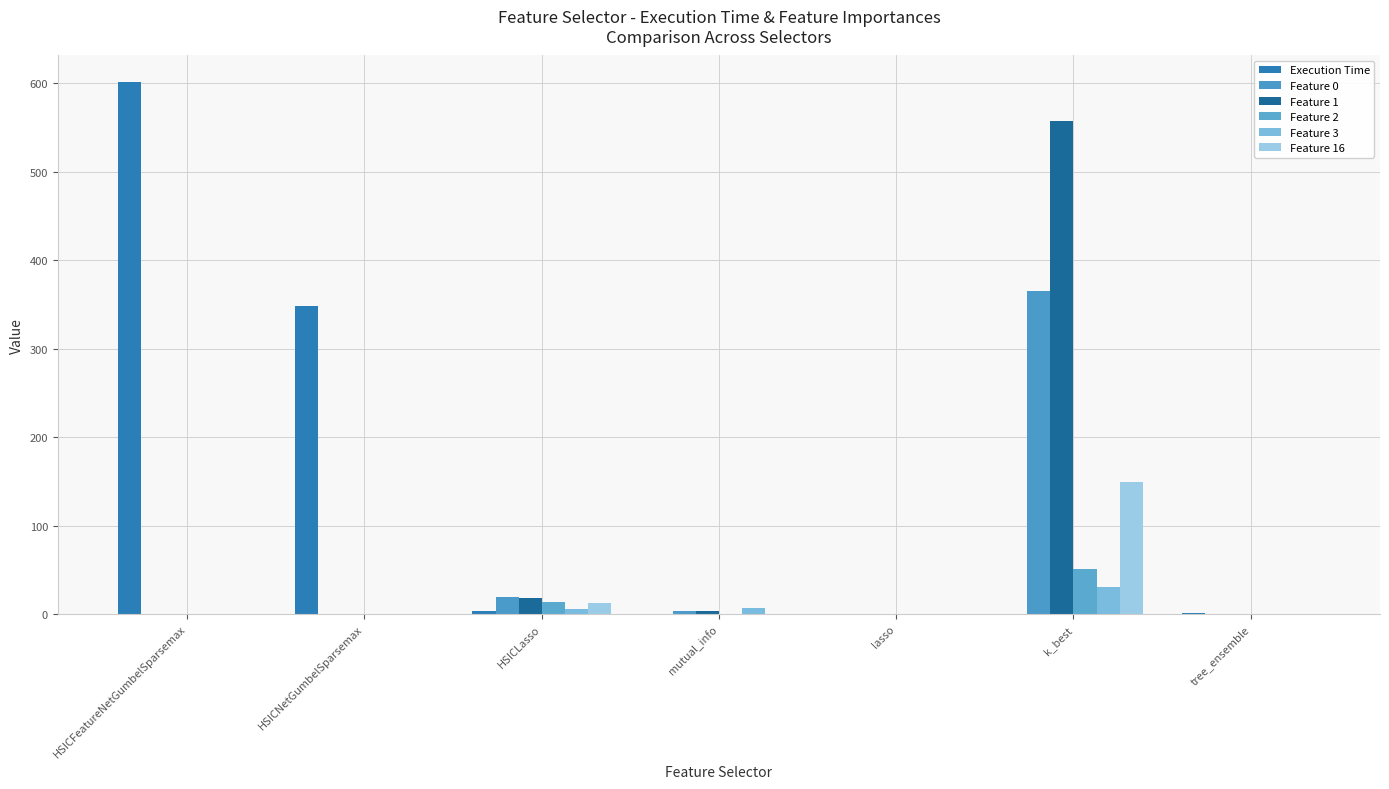

The value of Feature 16 at lasso is 0.2. True or false?

True